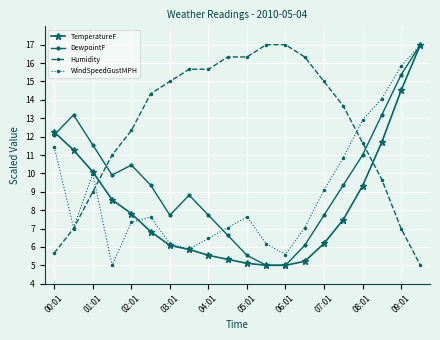

What are all the series names shown in the legend?

TemperatureF, DewpointF, Humidity, WindSpeedGustMPH